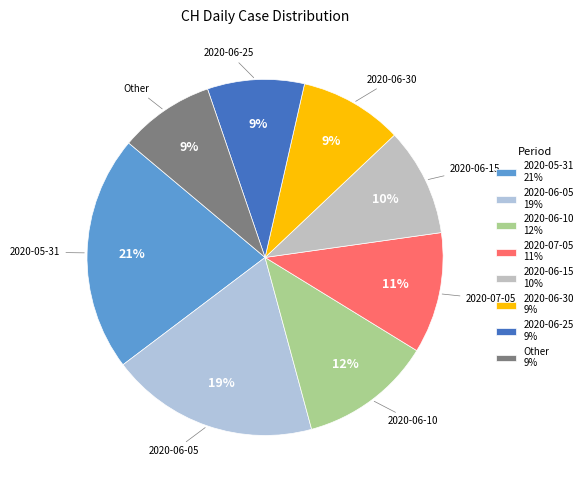

What is the ratio of the value at 2020-05-31 to the value at 2020-06-30?

2.3